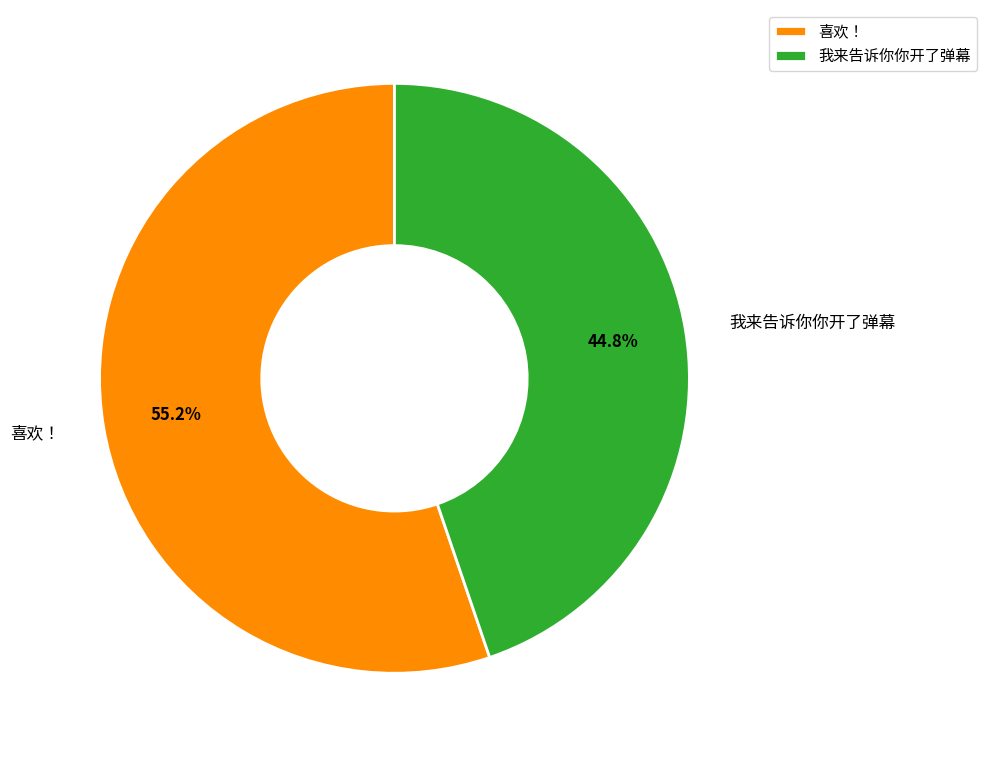

To the nearest percent, what portion does 喜欢！ represent?

55%